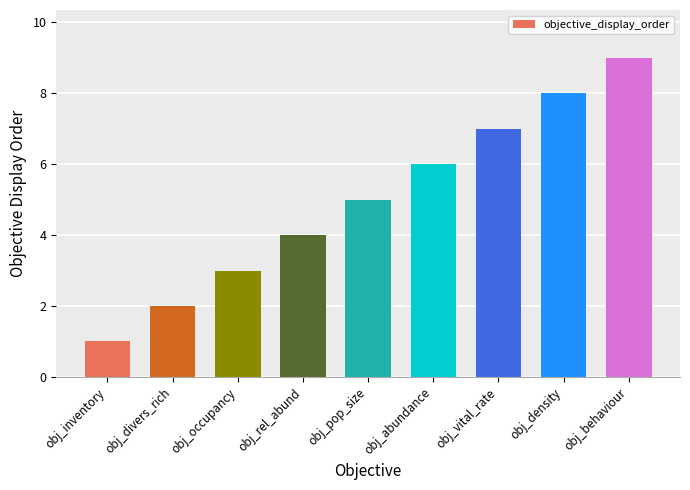

What is the sum of all values?

45